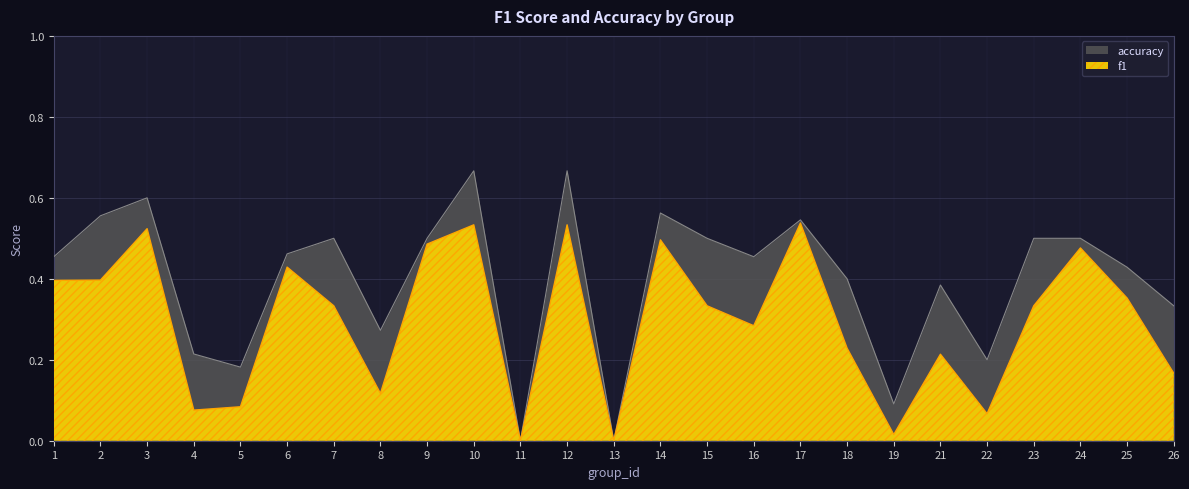

At which category is the sum across all series the highest?

10